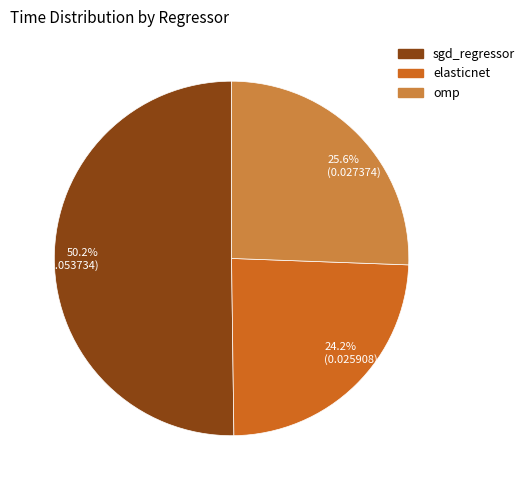

Which slice represents more than half of the pie?

sgd_regressor